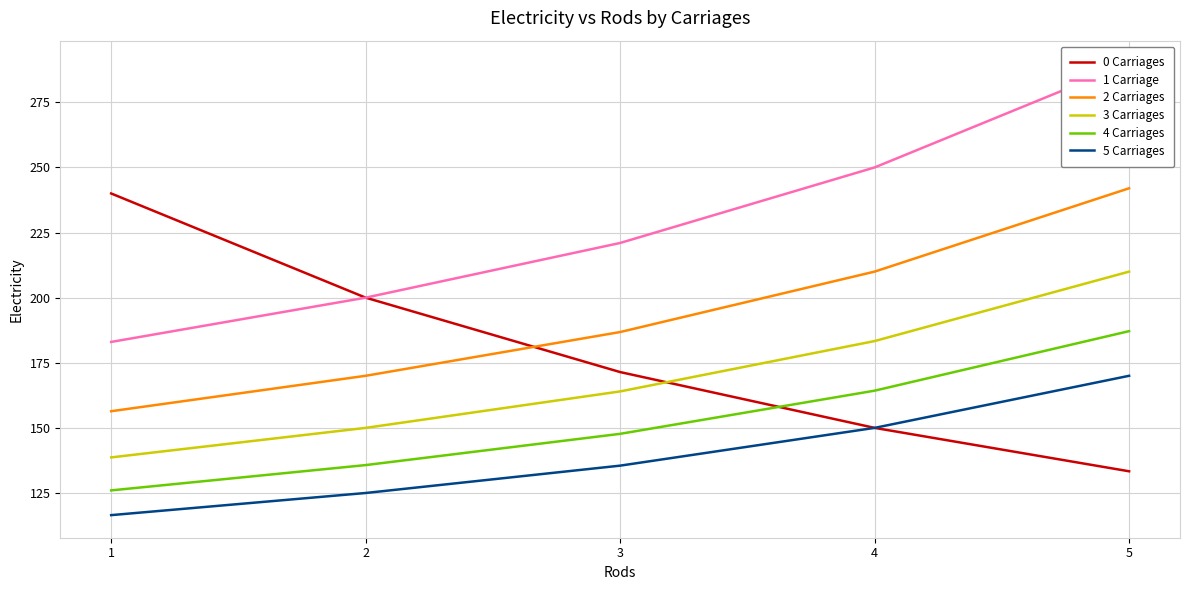

How many values in the 1 Carriage series exceed 221?

2